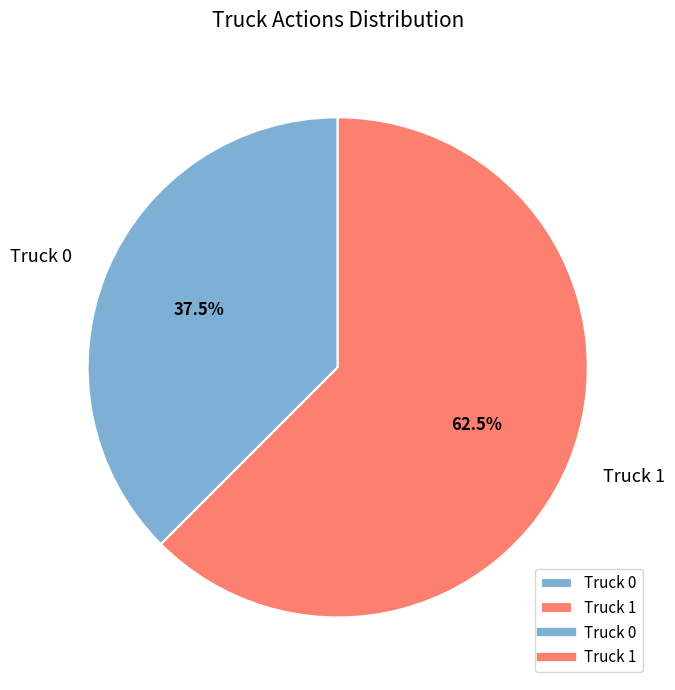

What is the ratio of the value at Truck 1 to the value at Truck 0?

1.7